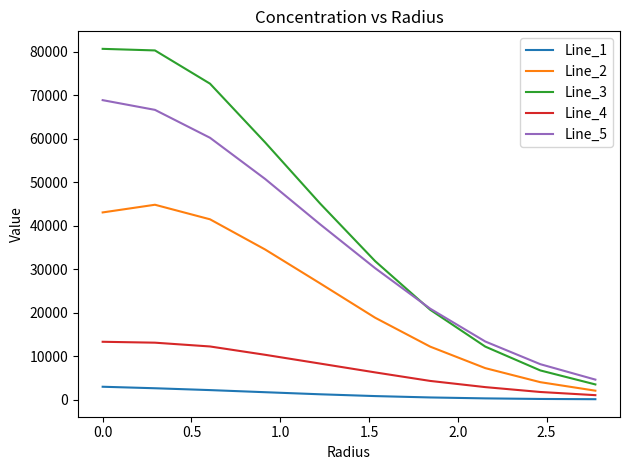

Which series has the largest total across all categories?

Line_3